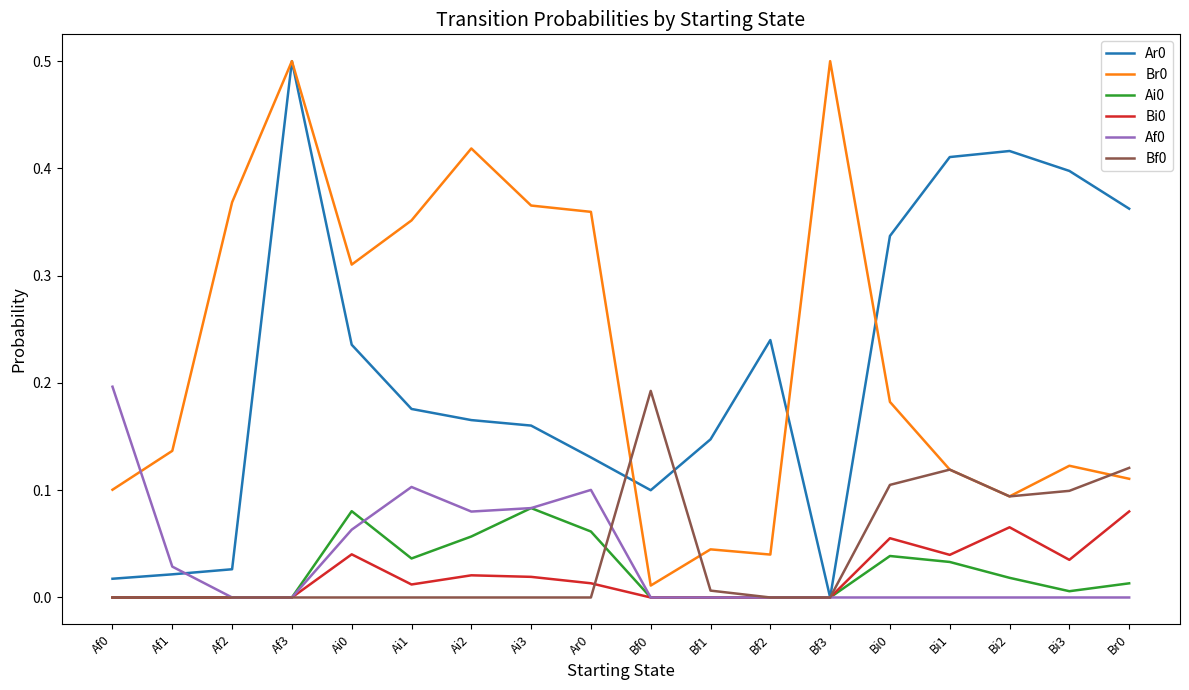

What is the maximum value shown in the chart?

0.5